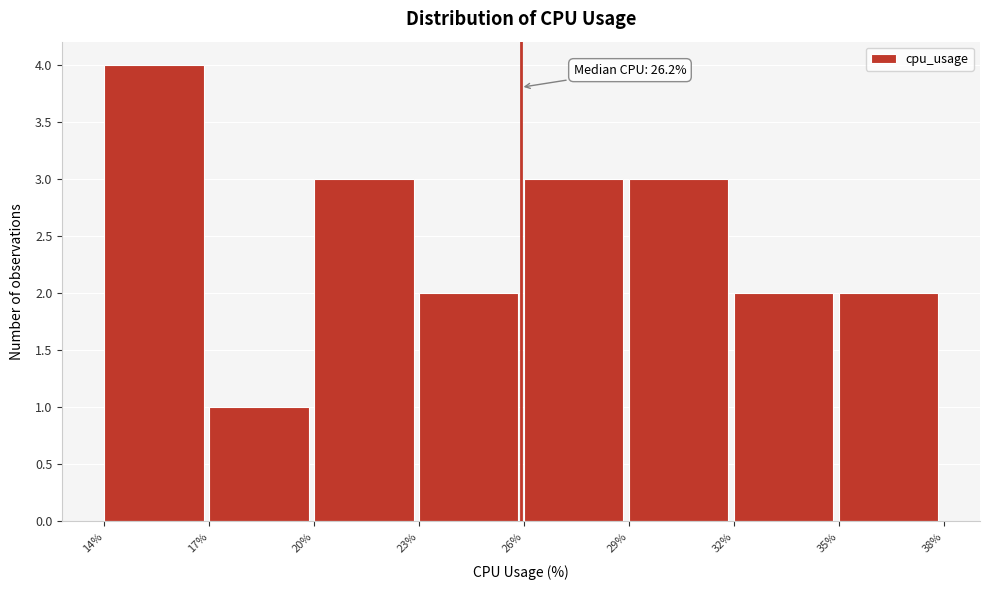

Reading right to left, transcribe all the data shown in this chart.

35%=2	32%=2	29%=3	26%=3	23%=2	20%=3	17%=1	14%=4